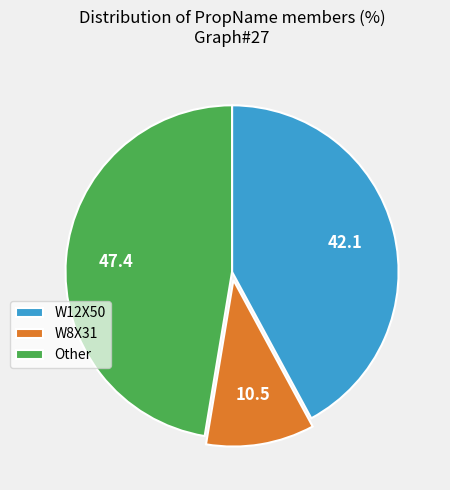

Which category has the biggest portion of the pie?

Other